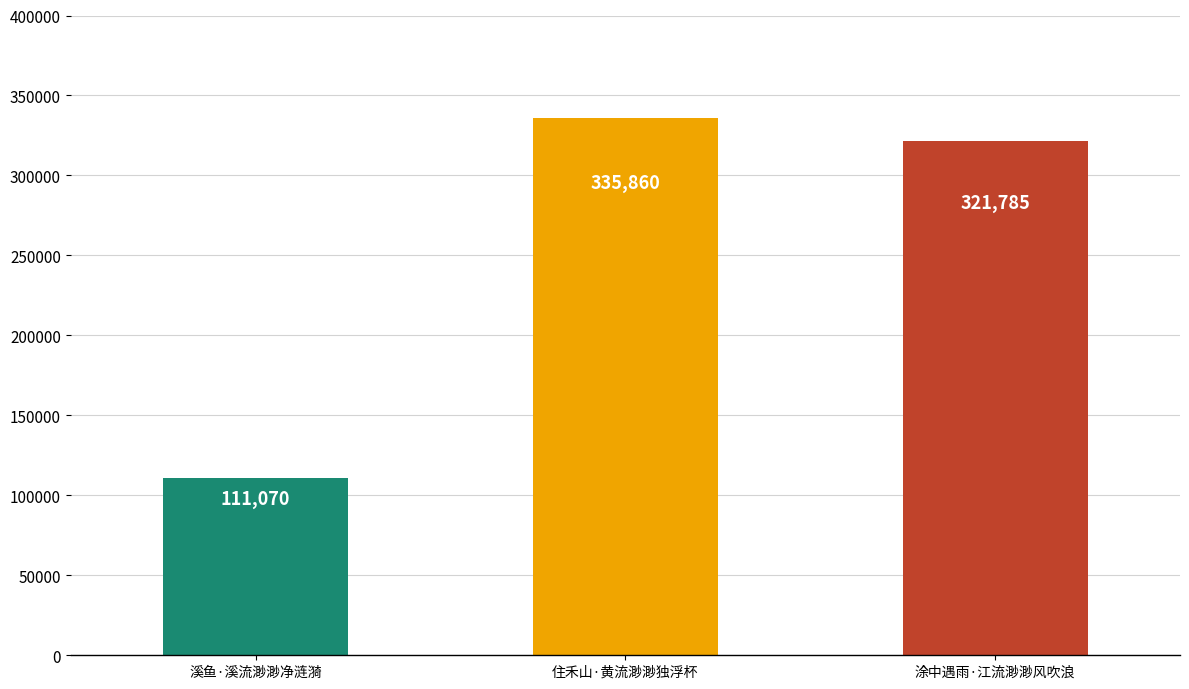

Reading left to right, what are all the values shown in this chart?

溪鱼·溪流渺渺净涟漪=111070	住禾山·黄流渺渺独浮杯=335860	涂中遇雨·江流渺渺风吹浪=321785